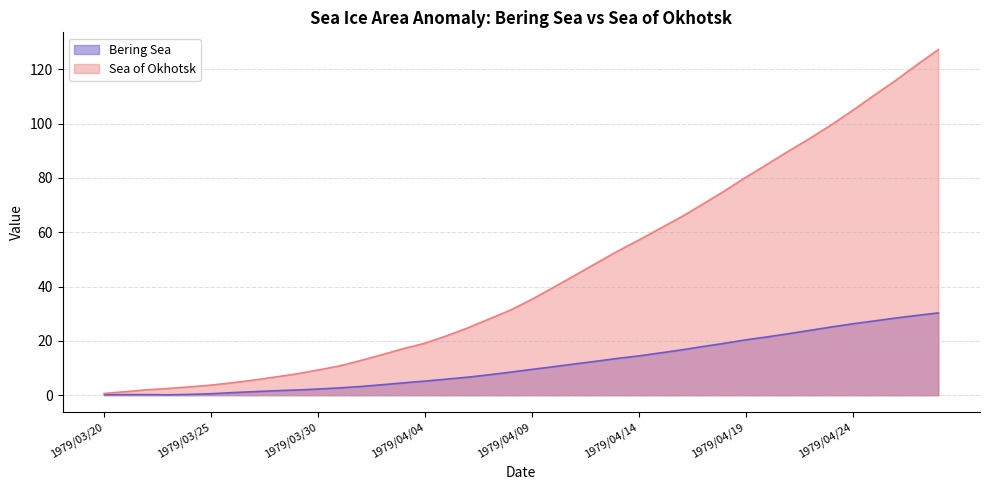

At how many categories does at least one series exceed 16?

26